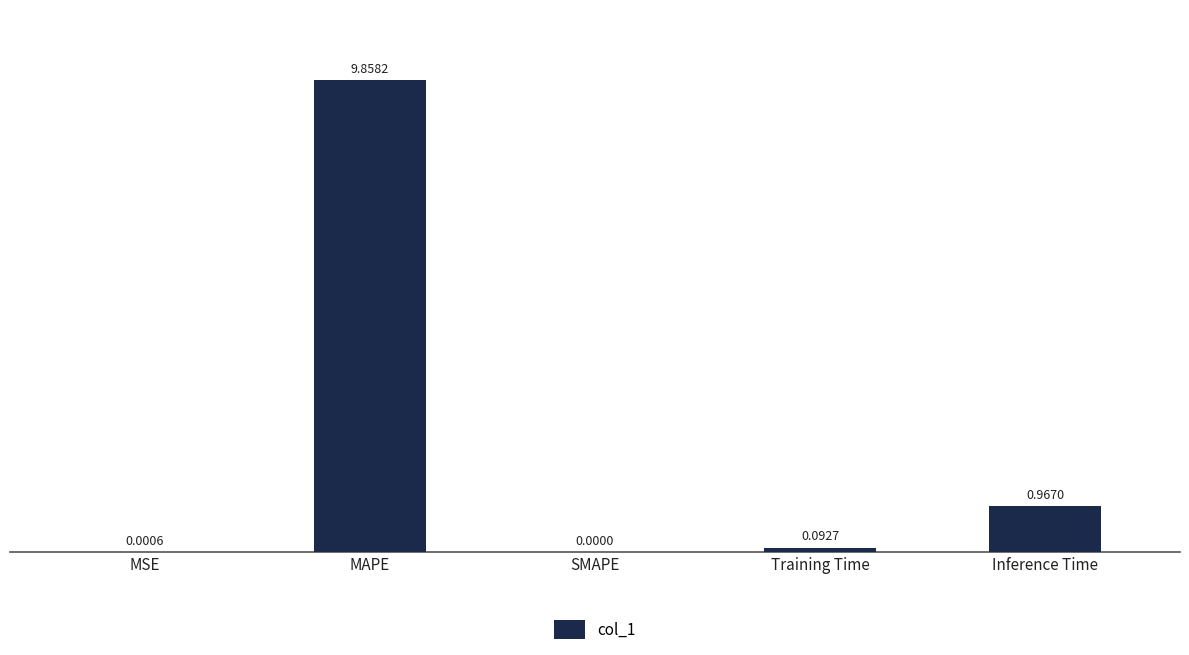

What is the sum of all values?

10.9